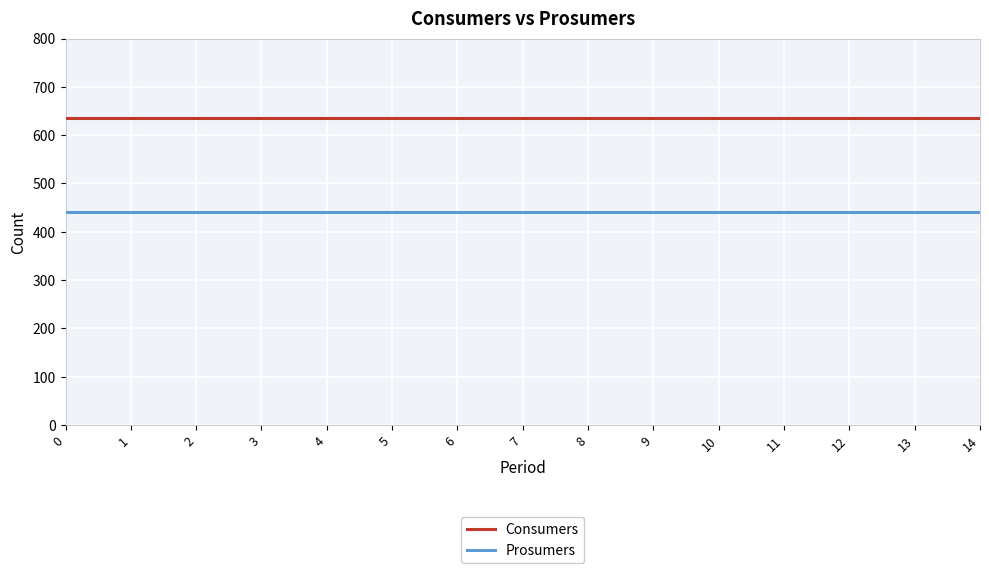

True or false: Prosumers and Consumers intersect in this chart.

False